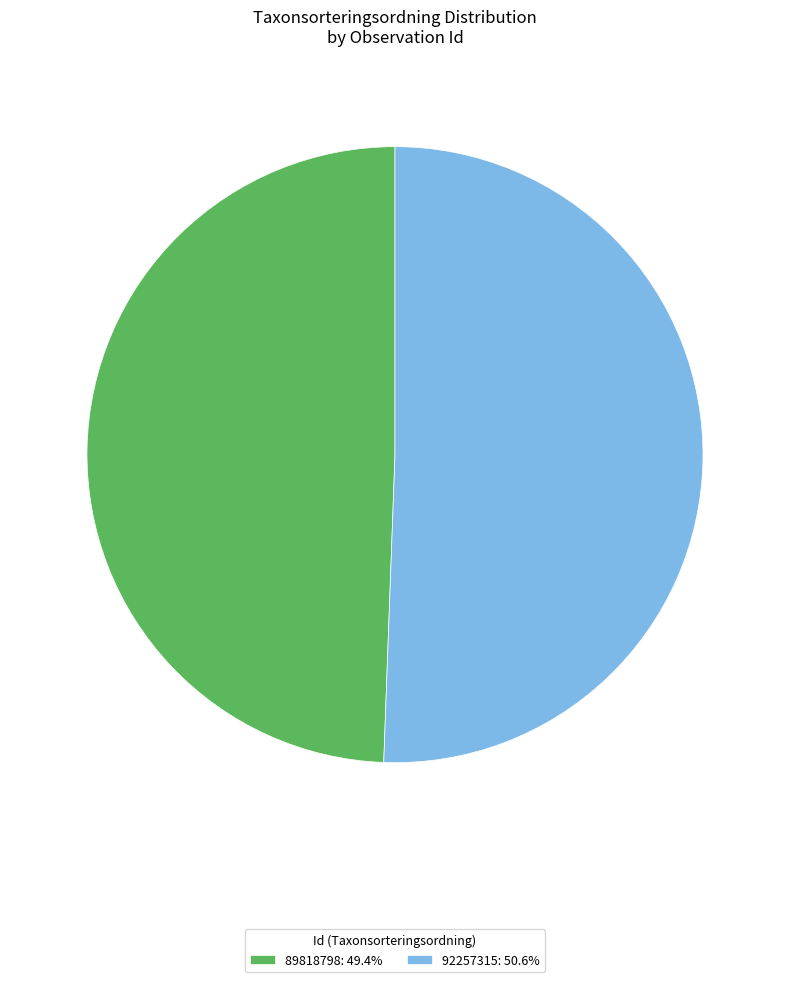

Which has a higher value, 89818798 or 92257315?

92257315